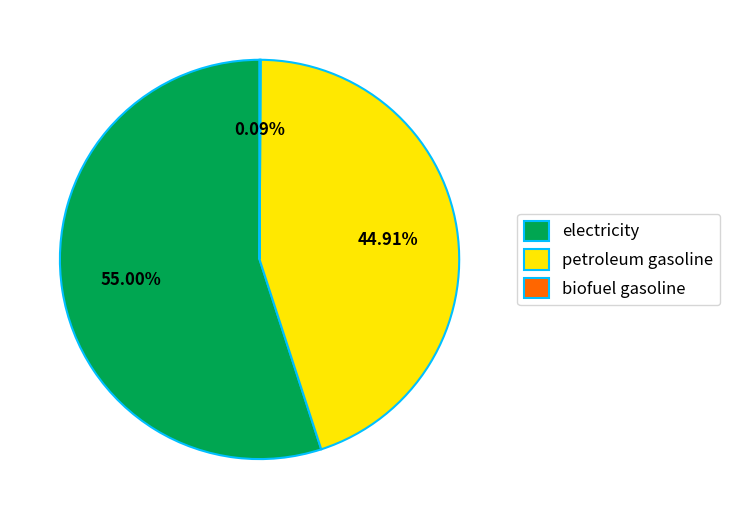

How much of the chart is everything except electricity?

45.0%